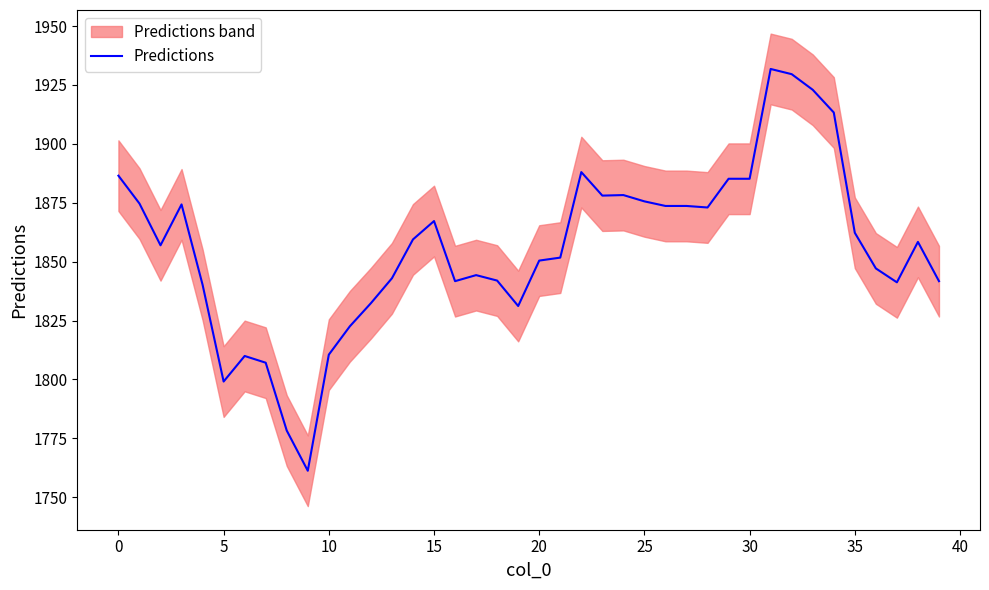

Reading right to left, what are all the values shown in this chart?

1841.7	1858.4	1841.2	1847.1	1862.3	1913.3	1923.0	1929.6	1931.8	1885.2	1885.2	1873.0	1873.7	1873.7	1875.6	1878.3	1878.0	1888.0	1851.7	1850.5	1831.2	1842.0	1844.3	1841.7	1867.2	1859.5	1843.0	1832.4	1822.6	1810.5	1761.3	1778.3	1807.1	1810.0	1799.1	1840.2	1874.3	1857.0	1874.7	1886.5